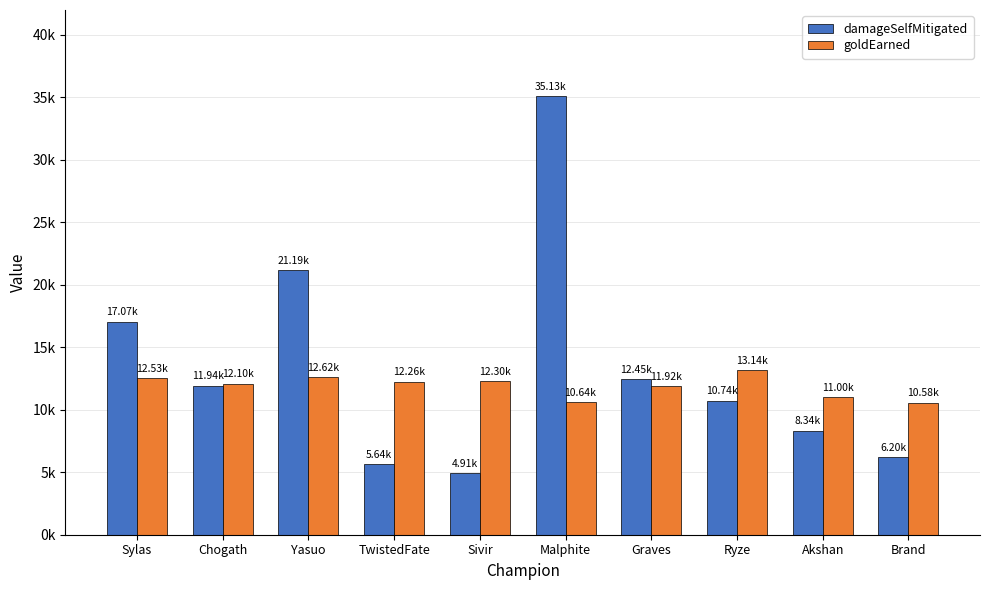

Which series changed the most between Sylas and Graves?

damageSelfMitigated